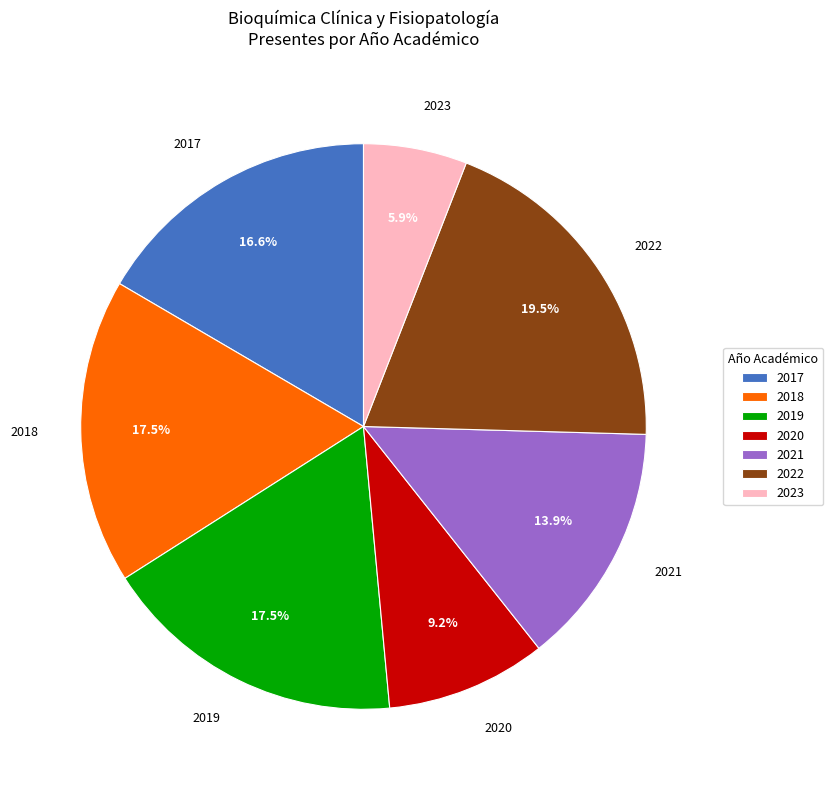

What percentage is the 2021 slice, to the nearest percent?

14%